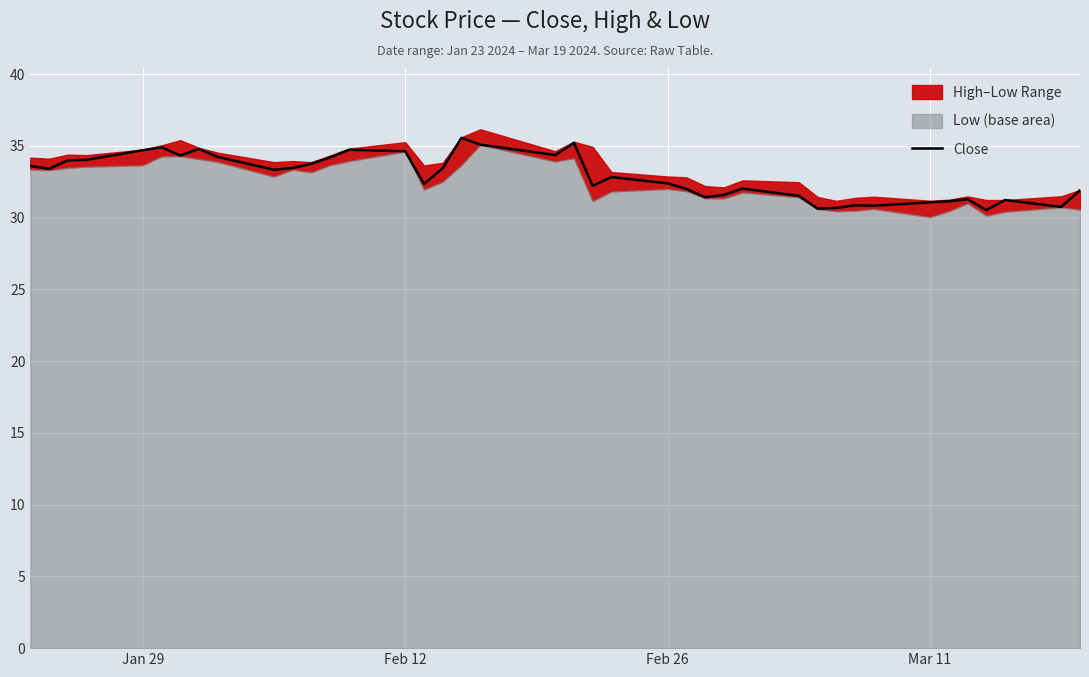

What is the lowest value of the Close series?

30.5